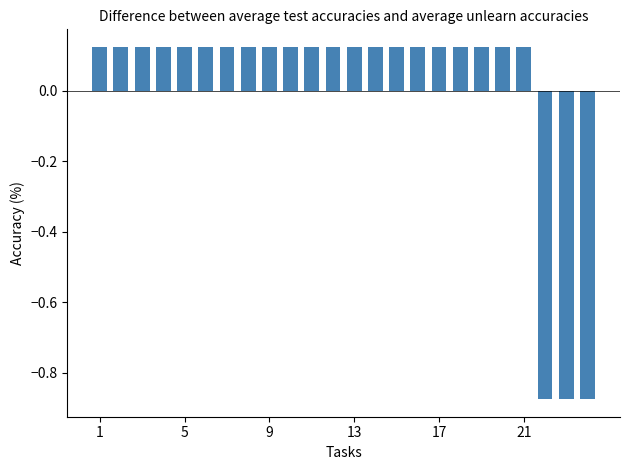

What is the difference between the second highest and second lowest values?

1.0